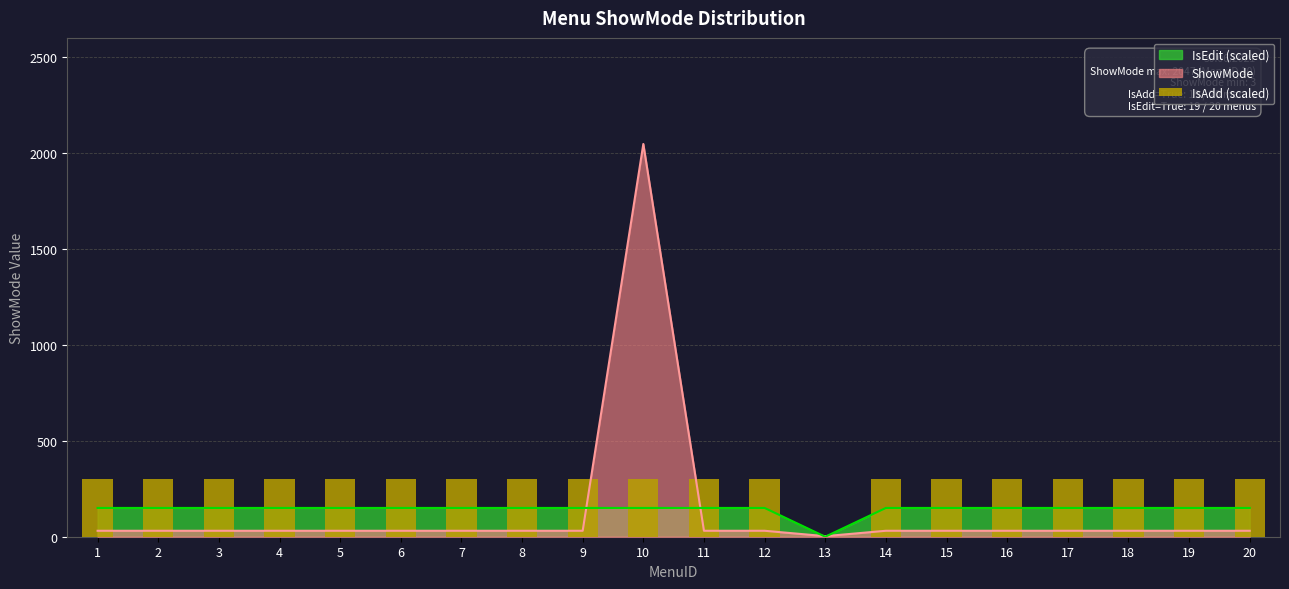

Is it true that the value at 12 is 300?

True